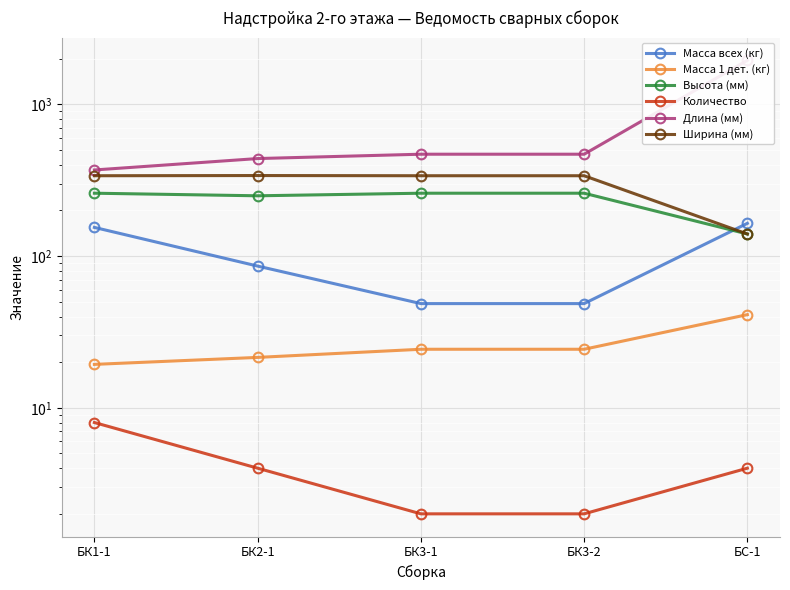

What is the label of the 1st point from the right?

БС-1